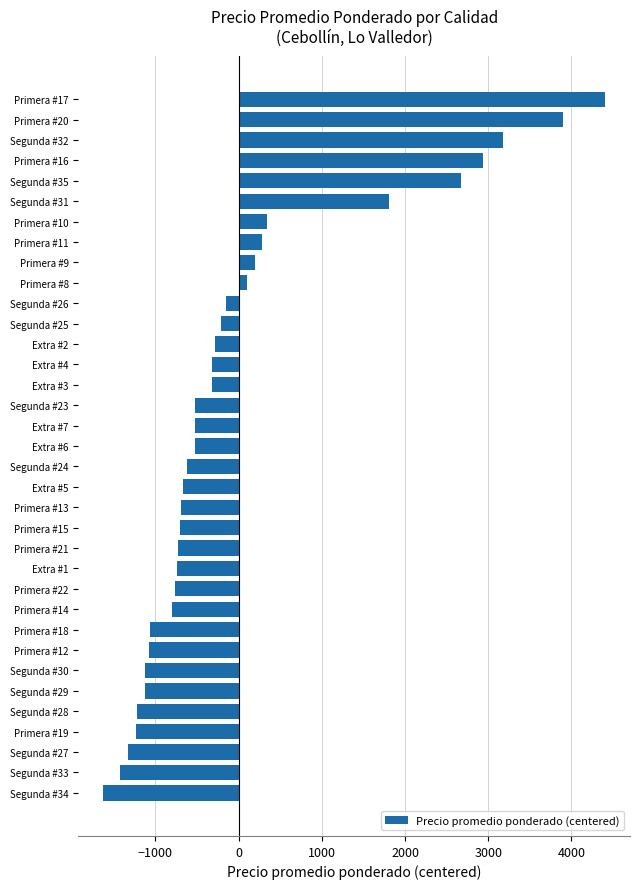

The value at Primera #19 is -635.5. True or false?

False